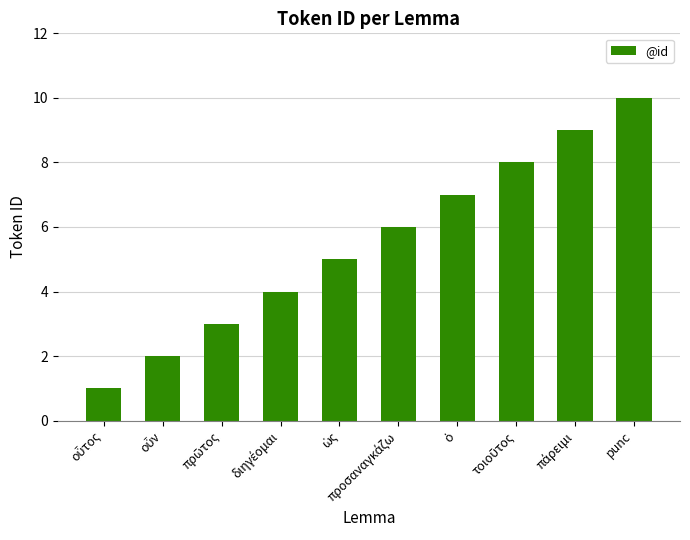

What is the average value?

6